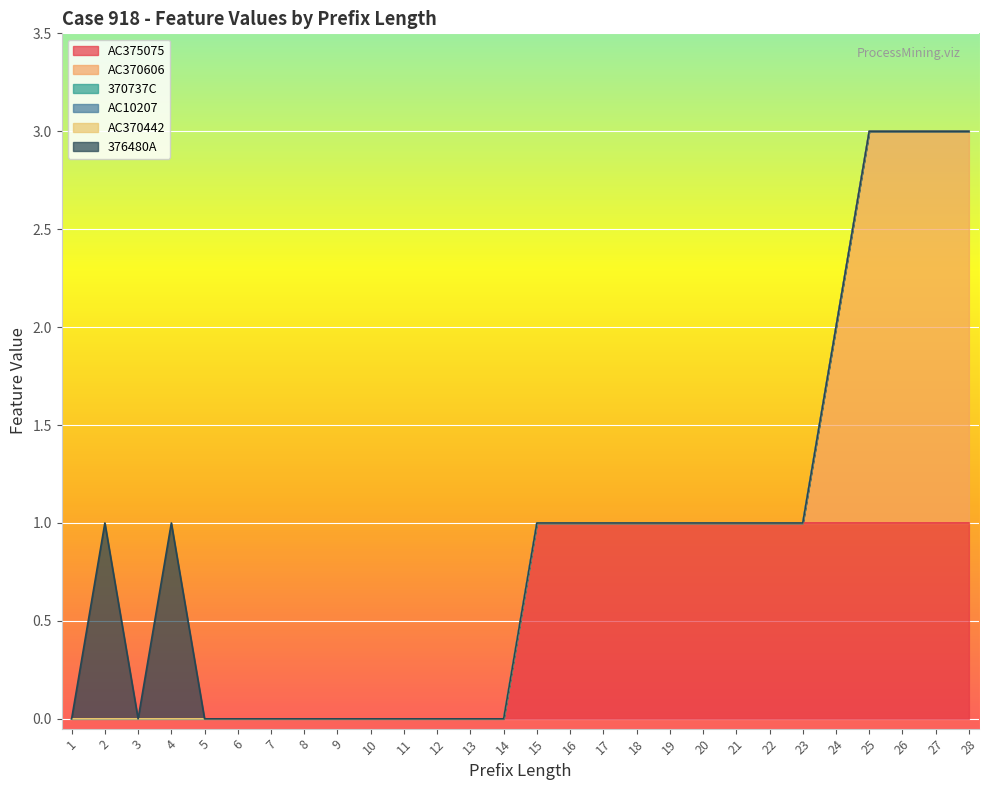

What are all the series names shown in the legend?

AC375075, AC370606, 370737C, AC10207, AC370442, 376480A